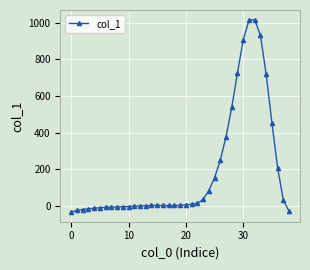

What is the maximum value shown in the chart?

1016